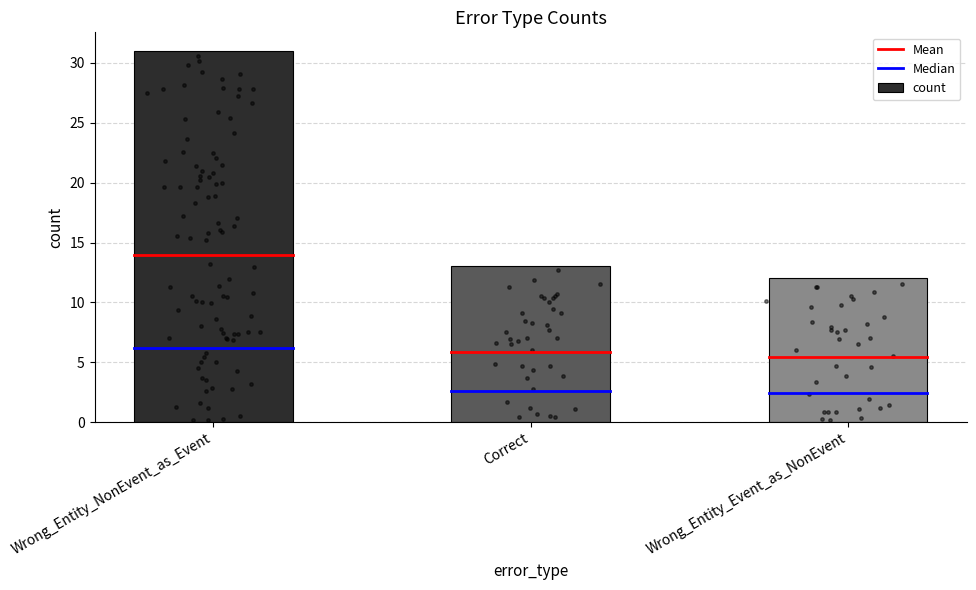

Between Wrong_Entity_Event_as_NonEvent and Correct, which is larger?

Correct